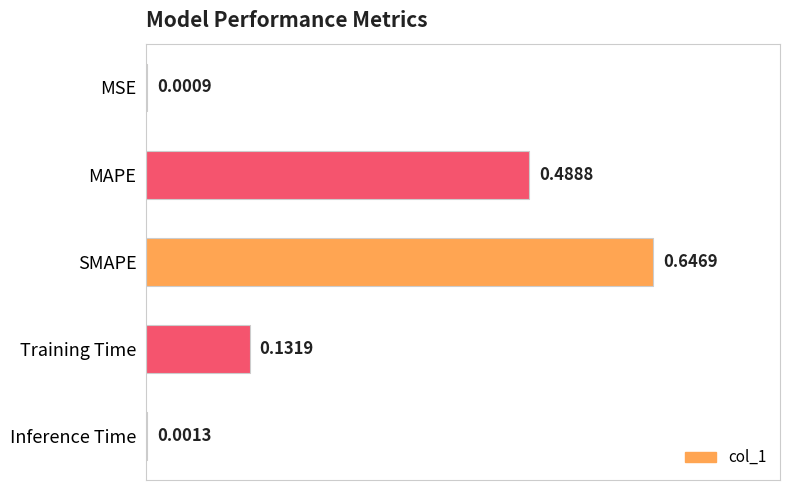

Where is the data nearest to the value 0?

MSE